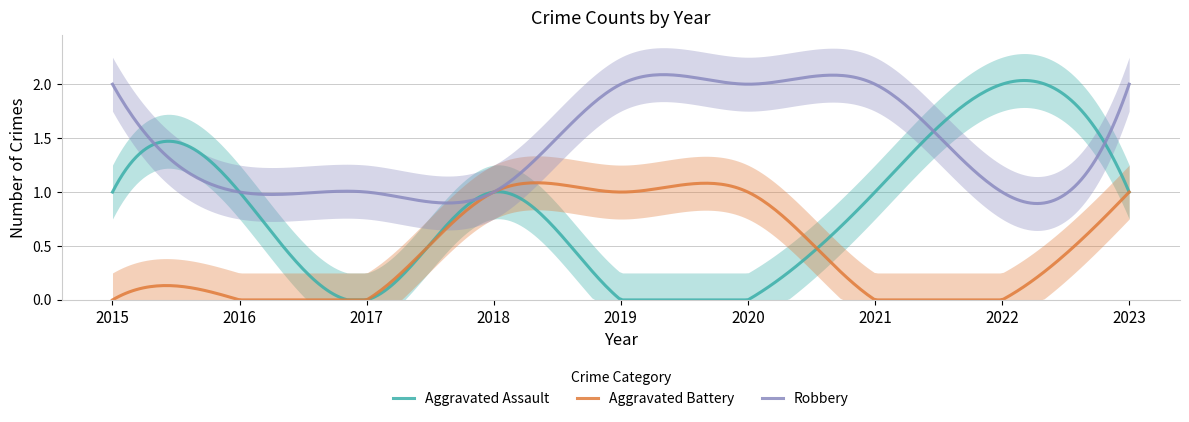

The Aggravated Assault series shows 2 at 2022. True or false?

True